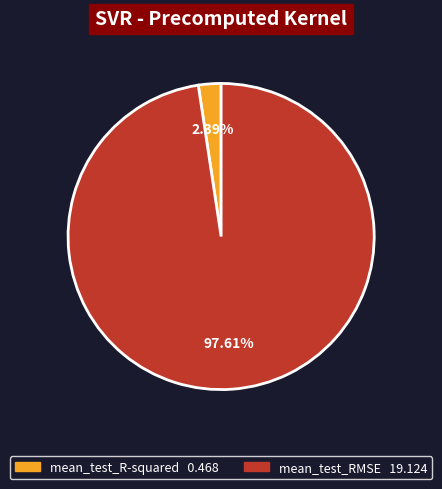

What is the total percentage of mean_test_RMSE and mean_test_R-squared?

100.0%